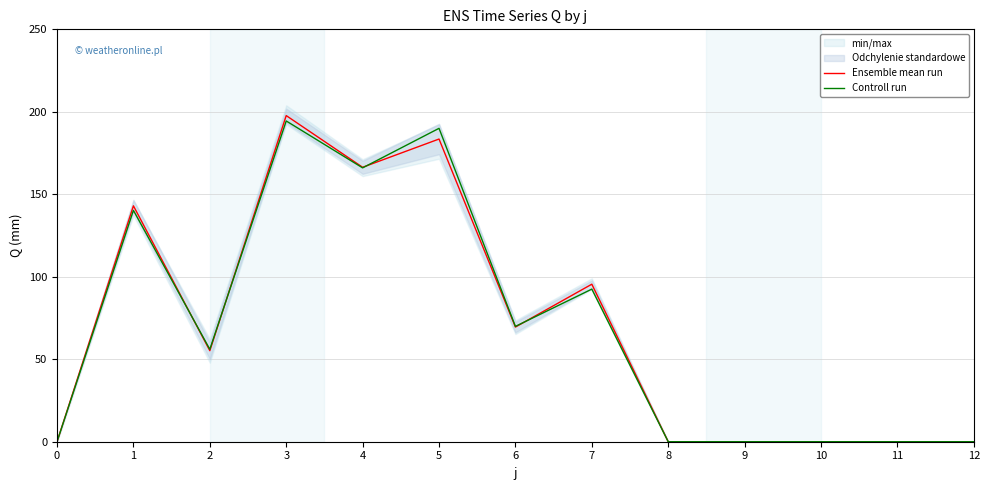

Which series changed the most between 7 and 11?

Ensemble mean run